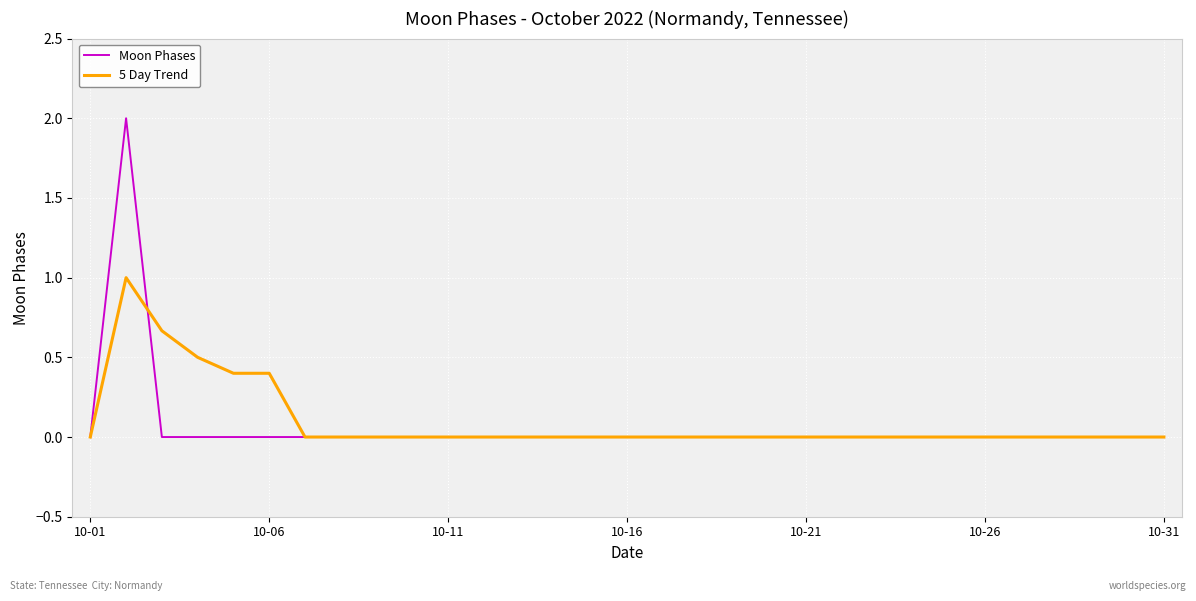

What is the maximum value for Moon Phases?

2.0